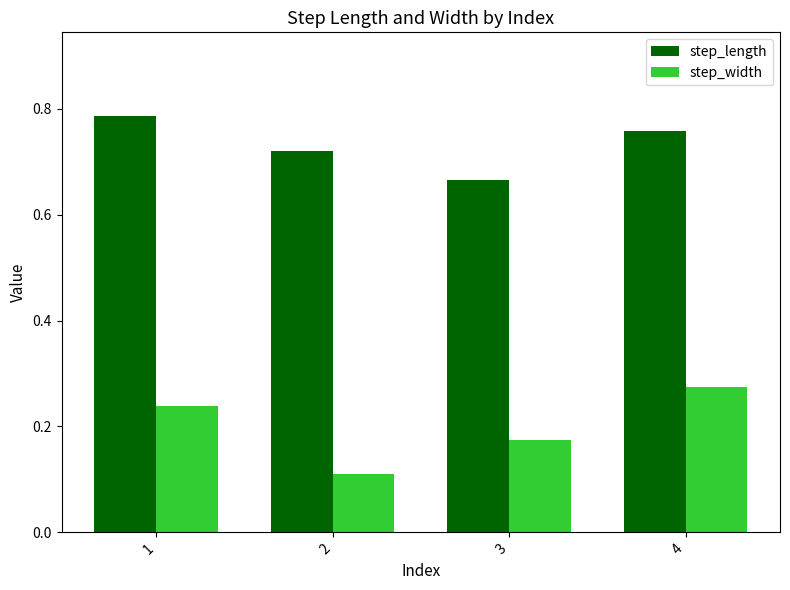

Which series has the largest total across all categories?

step_length